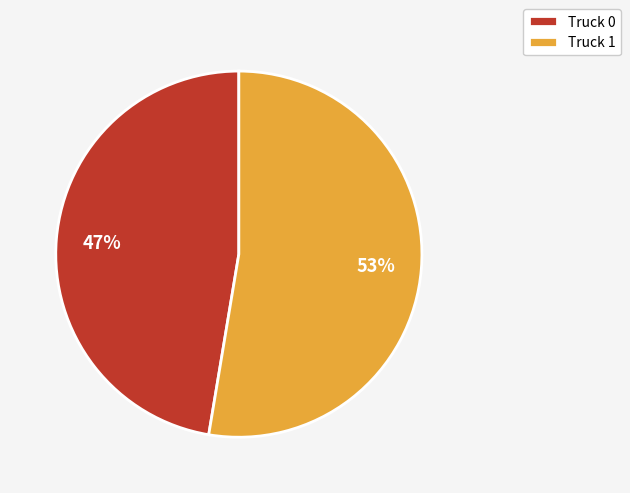

How many segments does this pie chart have?

2